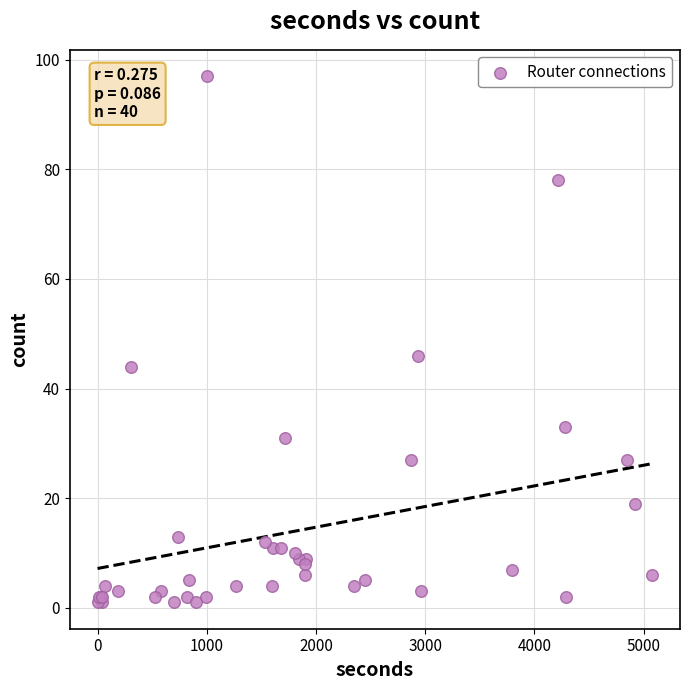

What Y value in the scatter plot is closest to 49?

46